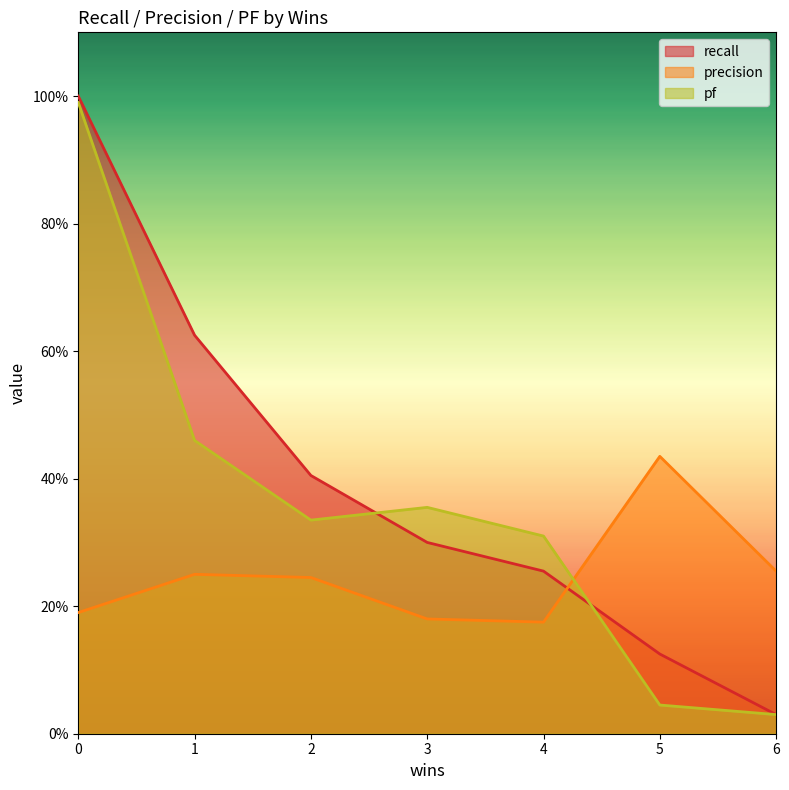

True or false: pf and precision cross at least once.

True